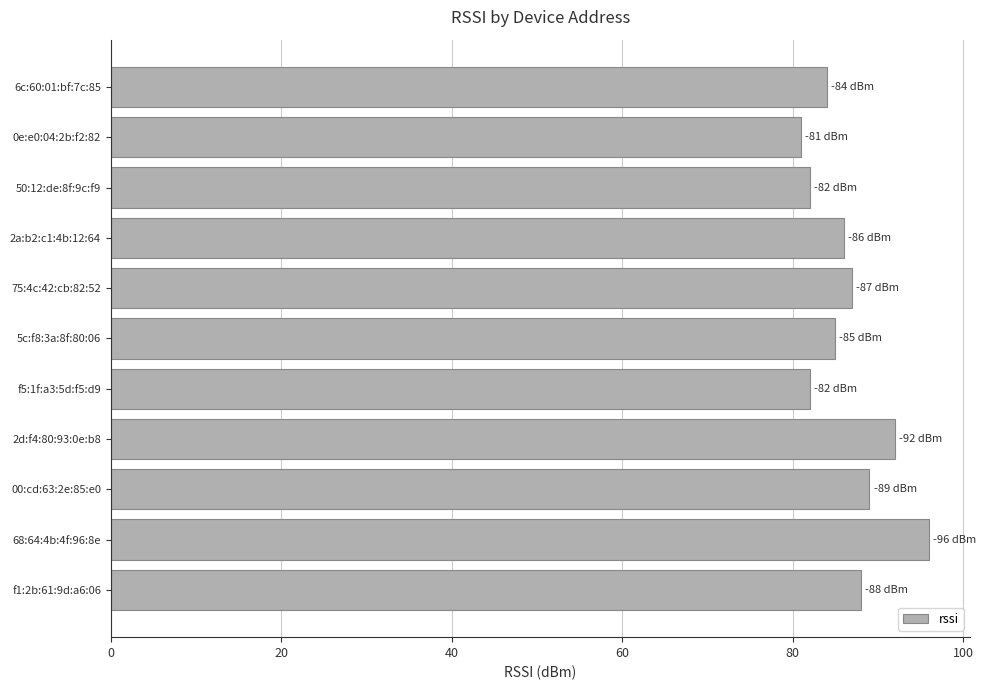

How many bars are there in total?

11